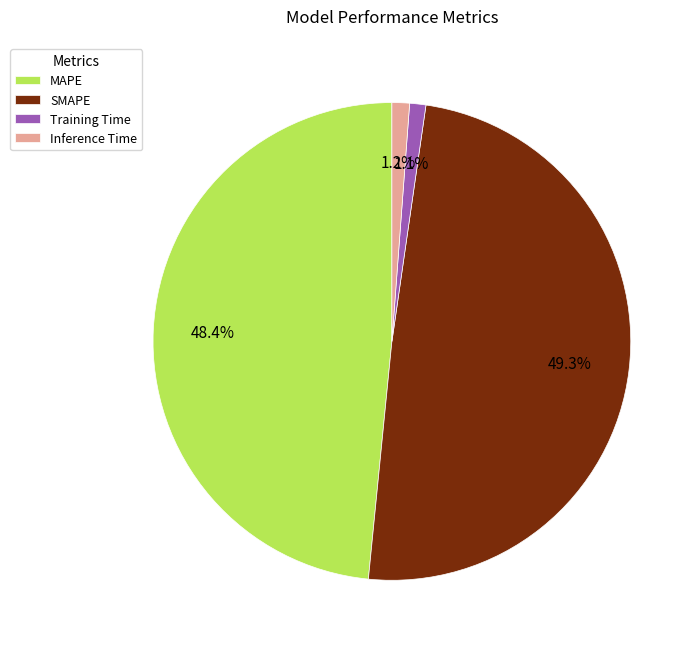

Is there any slice that represents more than half of the pie?

No